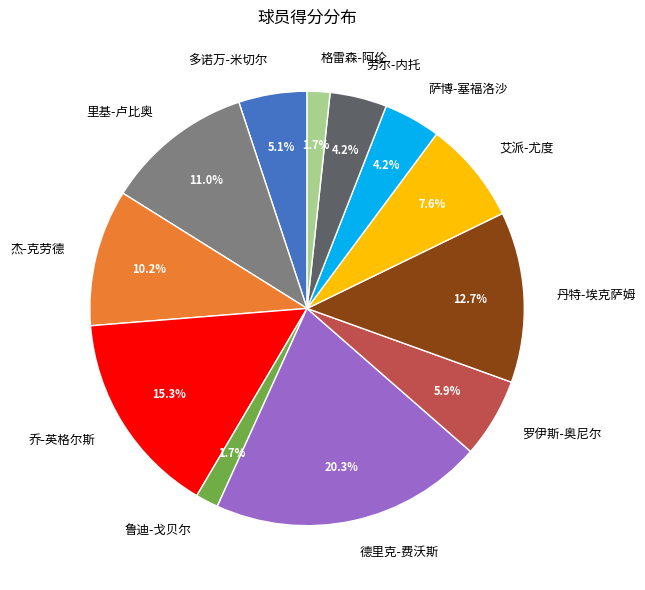

How many slices are in this pie chart?

12